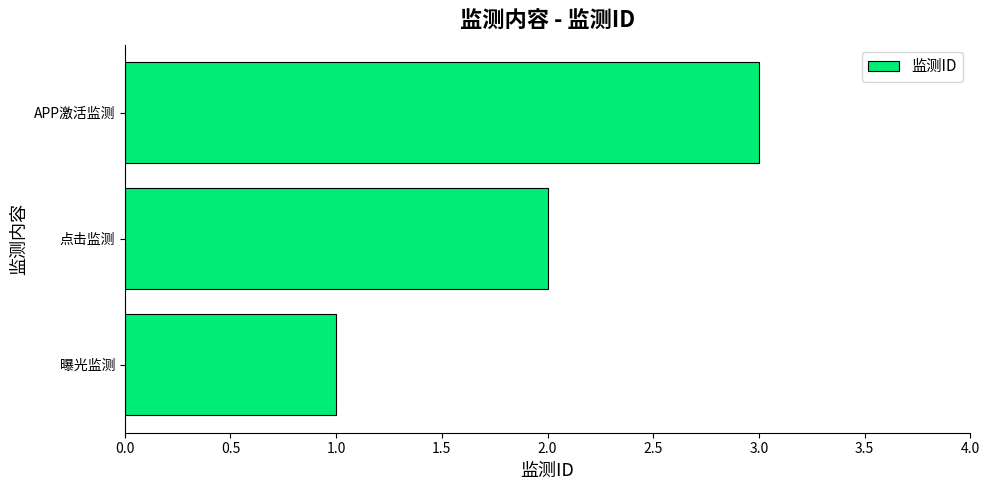

What is the sum of the values at APP激活监测 and 点击监测?

5